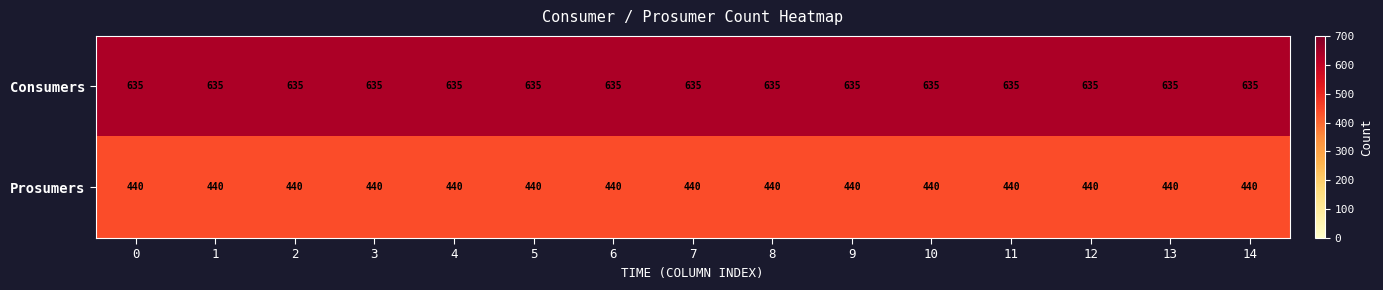

What is the average value of the Prosumers series?

440